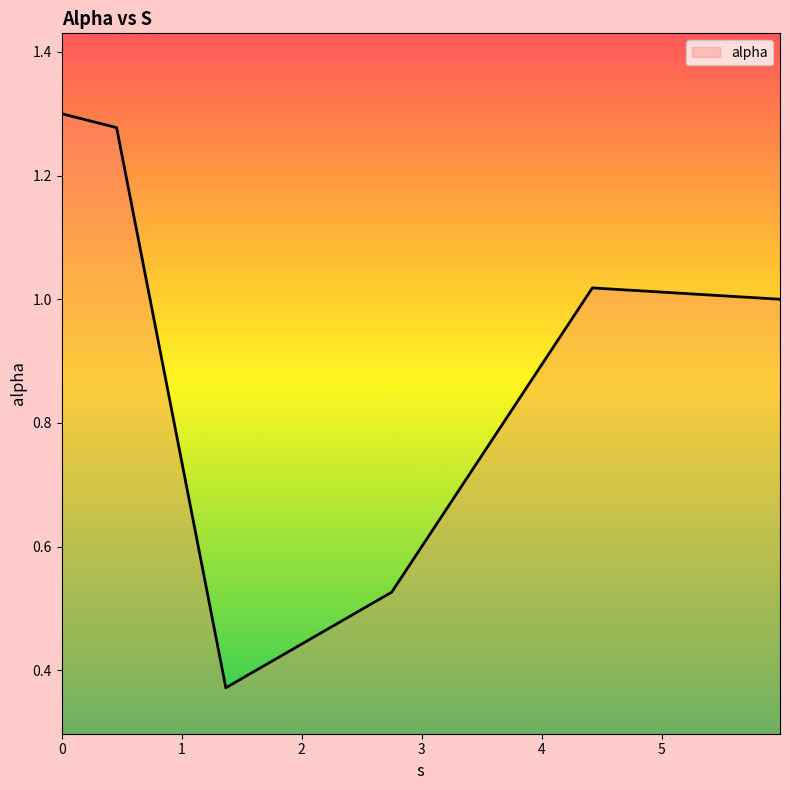

True or false: the data has more than 1 interior local peaks.

False